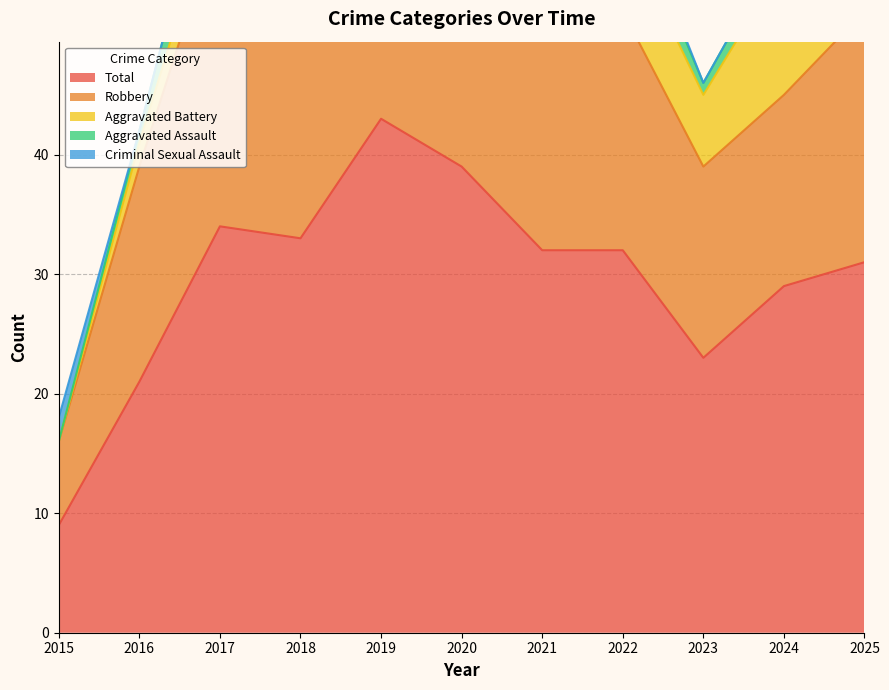

Between which two adjacent categories do Aggravated Assault and Aggravated Battery first intersect?

2016 and 2017